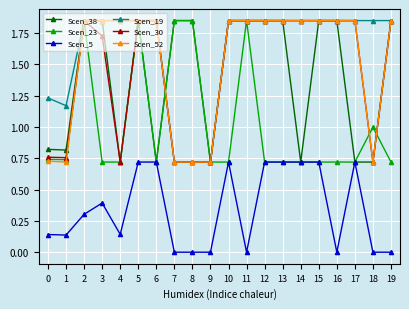

How many data points in Scen_19 are above 1?

17